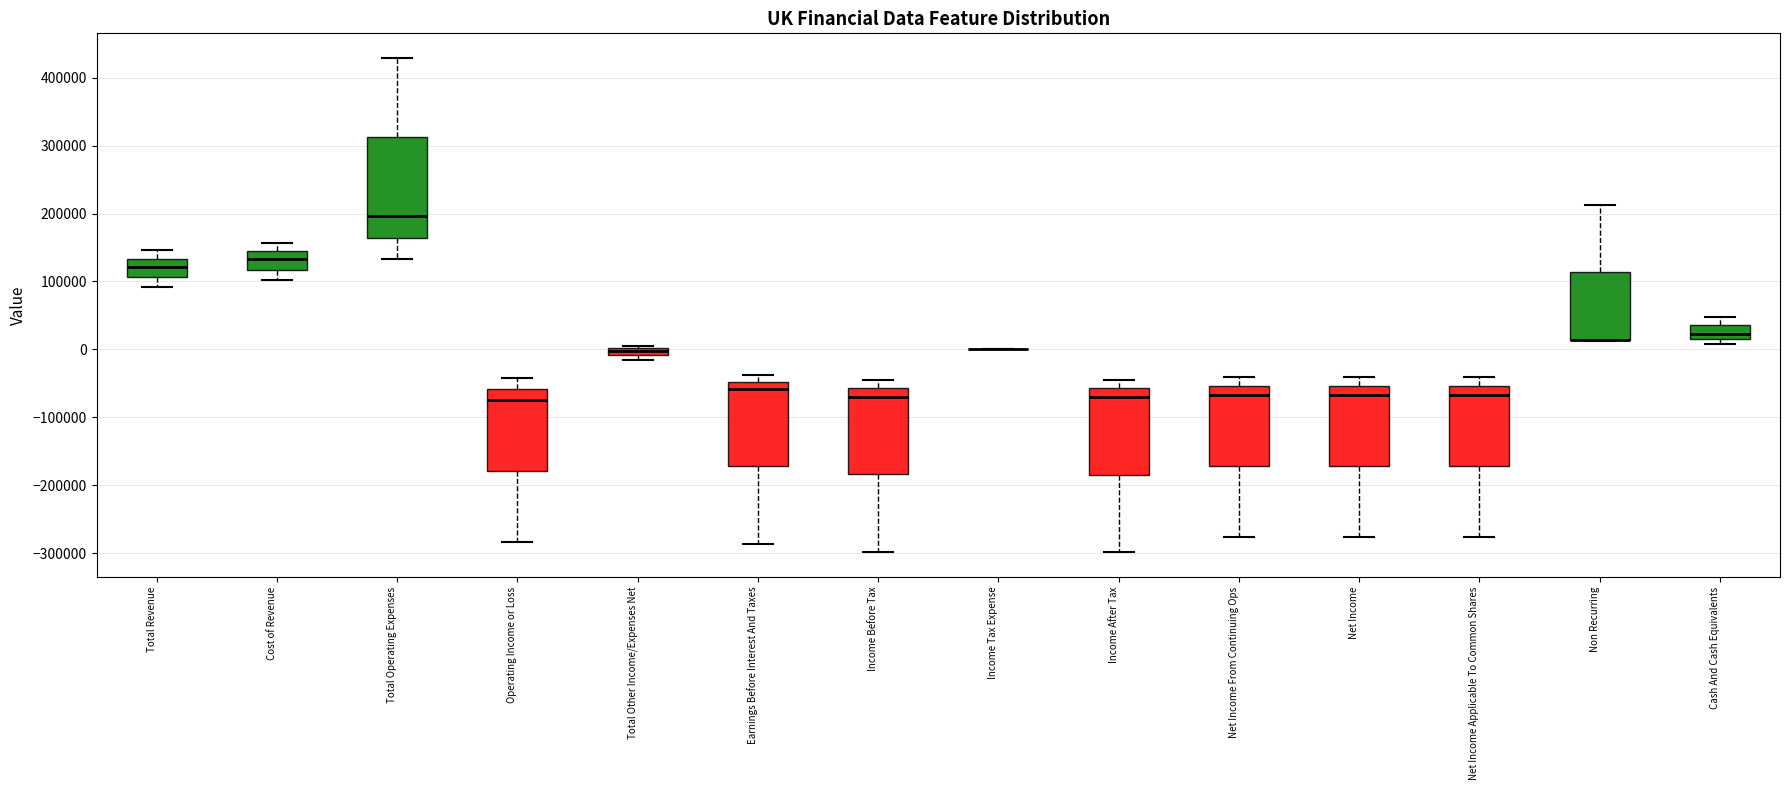

Where is the lower edge of the box for Non Recurring on the y-axis? The values are not printed on the chart, so give them approximately, as read against the axis.

10000